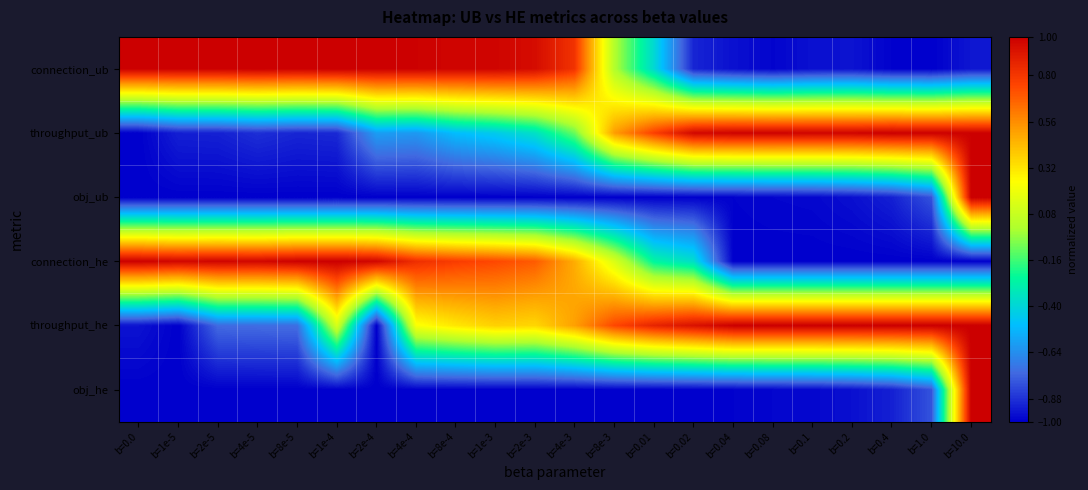

Which category has the highest value across all series?

b=4e-5